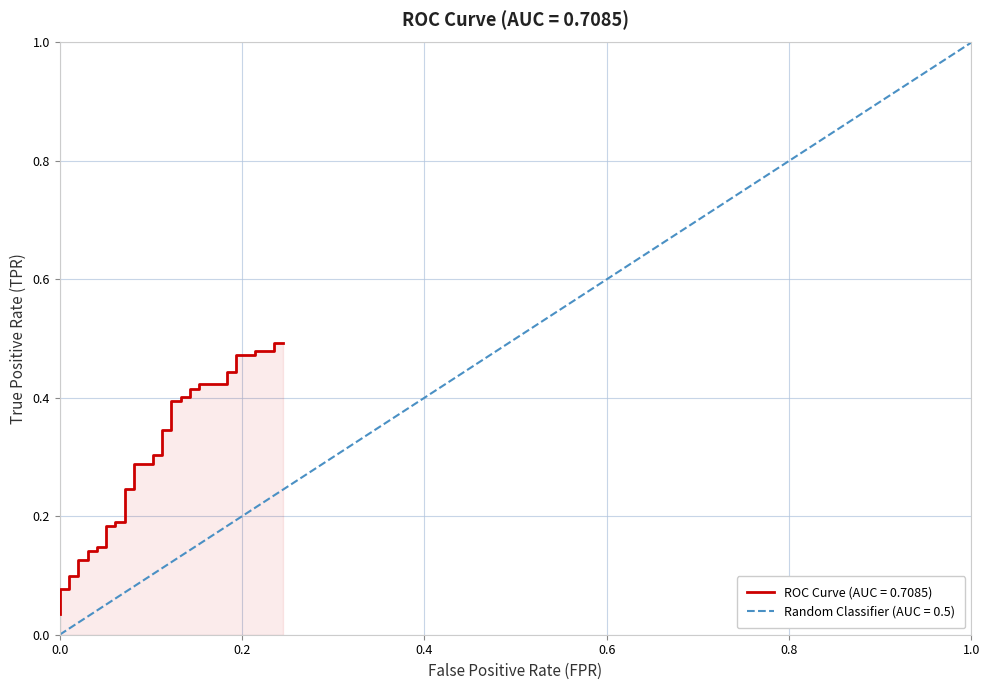

Is the value of tpr at 2 greater than the value of fpr at 37?

No